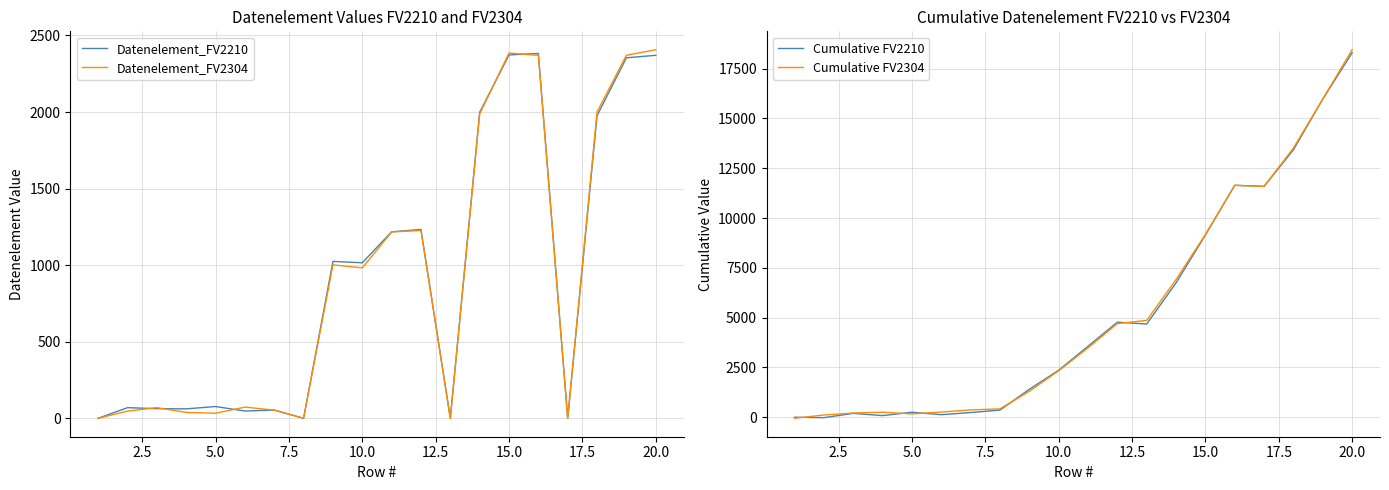

Reading right to left, transcribe all the data shown in this chart.

Datenelement_FV2210: 2370.6	2354.1	1976.3	0.0	2382.6	2373.0	1998.0	0.0	1233.1	1218.0	1015.5	1024.7	0.0	53.5	47.5	76.8	61.7	62.9	69.5	0.0
Datenelement_FV2304: 2406.8	2371.0	2000.6	0.0	2370.0	2385.6	1987.7	0.0	1226.7	1216.8	982.6	1002.0	0.0	53.6	73.0	32.8	38.4	69.7	46.8	0.0
Cumulative FV2210: 18293.2	15970.9	13424.0	11587.5	11644.6	9144.1	6743.4	4677.7	4771.9	3561.7	2359.7	1401.1	356.7	234.7	127.2	249.7	81.3	192.8	-22.6	-1.1
Cumulative FV2304: 18447.0	15973.9	13513.4	11588.9	11640.3	9175.2	6909.5	4861.0	4700.3	3482.5	2331.1	1303.7	419.0	367.5	259.3	165.9	253.5	209.5	110.9	-54.2